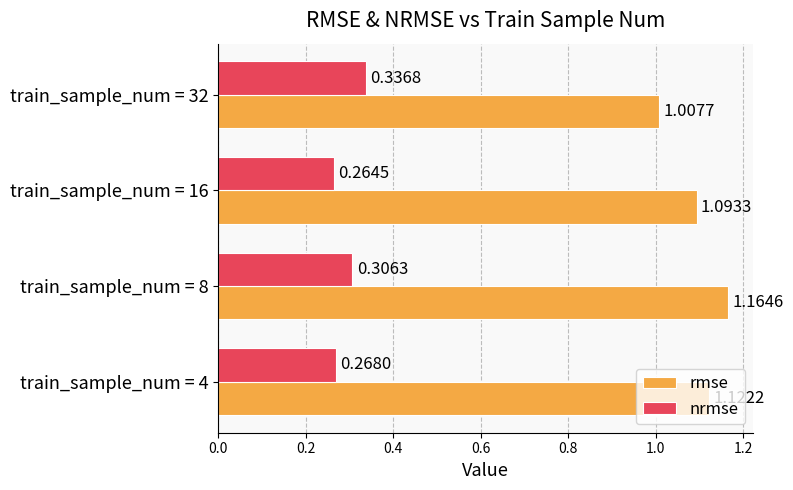

What is the difference between the maximum and second lowest values in the rmse series?

0.1